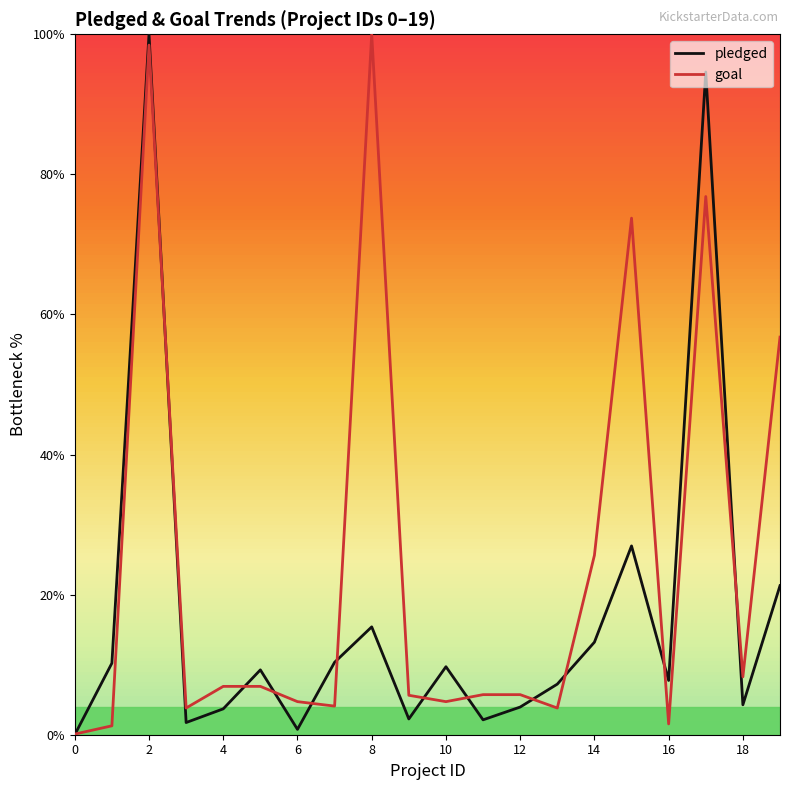

Which series has the largest total across all categories?

goal